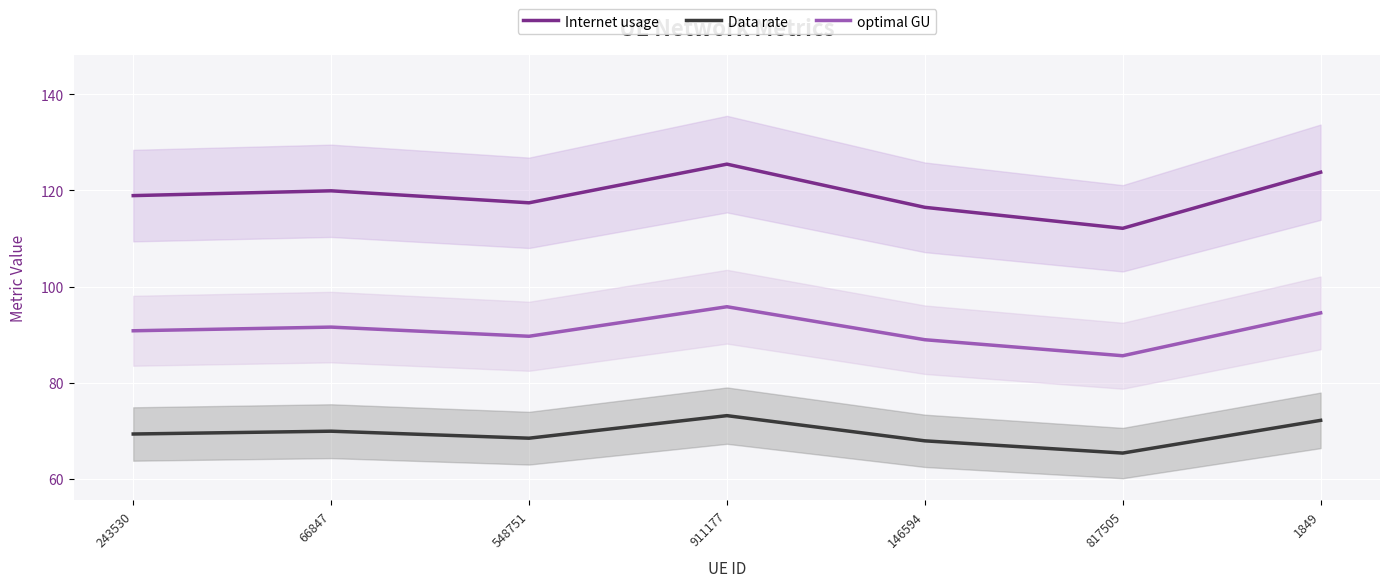

Reading right to left, what are all the values shown in this chart?

Internet usage: 1849=123.8	817505=112.1	146594=116.5	911177=125.4	548751=117.4	66847=119.9	243530=118.9
Data rate: 1849=72.2	817505=65.4	146594=67.9	911177=73.2	548751=68.5	66847=69.9	243530=69.4
optimal GU: 1849=94.5	817505=85.6	146594=89.0	911177=95.8	548751=89.7	66847=91.6	243530=90.8